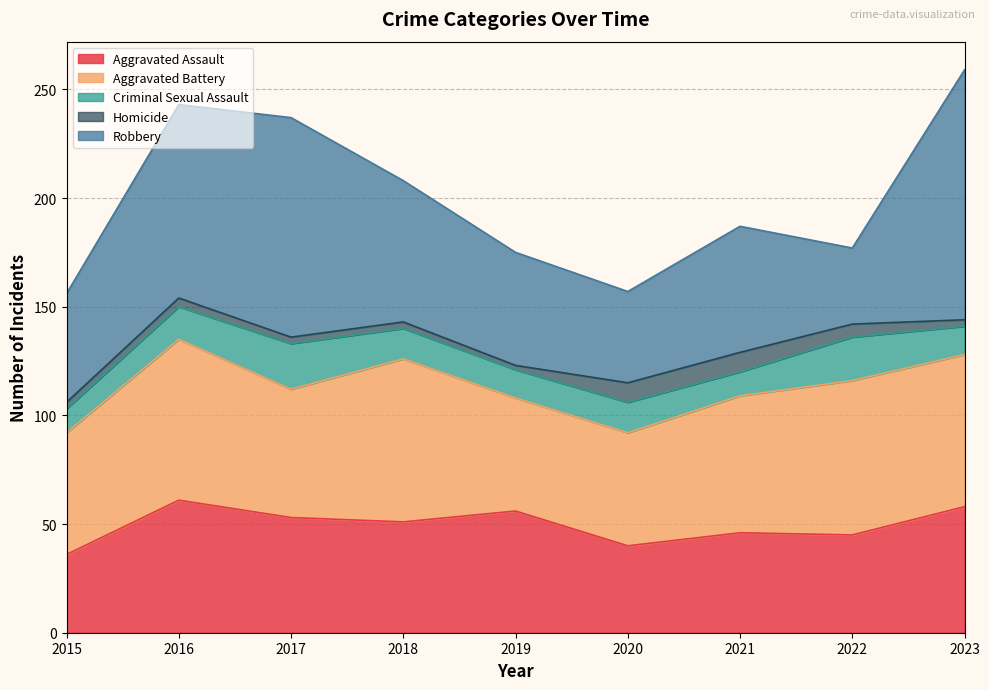

Reading left to right, transcribe all the data shown in this chart.

Aggravated Assault: 2015=36	2016=61	2017=53	2018=51	2019=56	2020=40	2021=46	2022=45	2023=58
Aggravated Battery: 2015=56	2016=74	2017=59	2018=75	2019=52	2020=52	2021=63	2022=71	2023=70
Criminal Sexual Assault: 2015=11	2016=15	2017=21	2018=14	2019=13	2020=14	2021=11	2022=20	2023=13
Homicide: 2015=3	2016=4	2017=3	2018=3	2019=2	2020=9	2021=9	2022=6	2023=3
Robbery: 2015=50	2016=89	2017=101	2018=65	2019=52	2020=42	2021=58	2022=35	2023=115